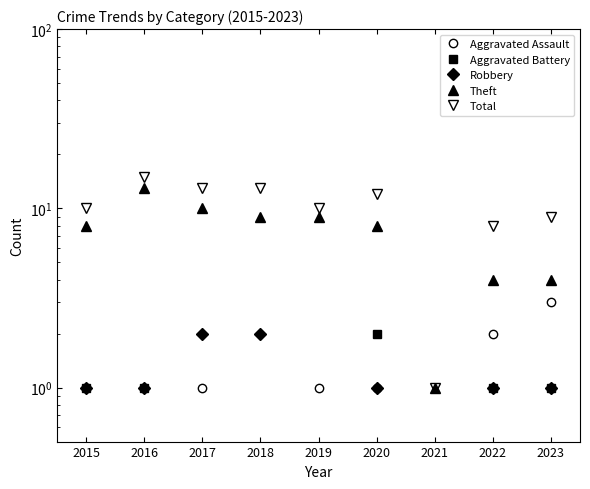

How many lines are shown in the chart?

5